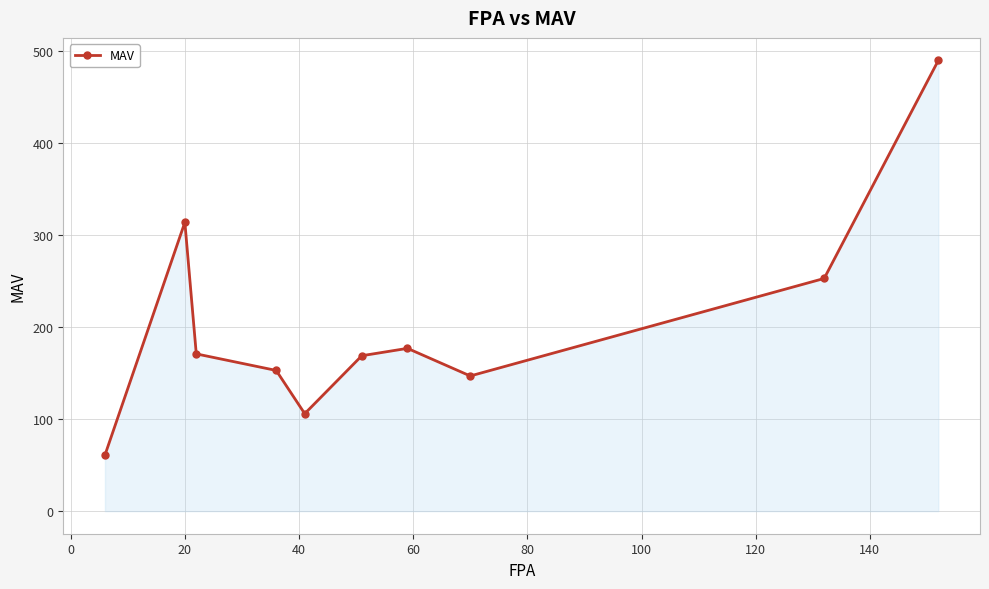

What is the maximum value shown in the chart?

490